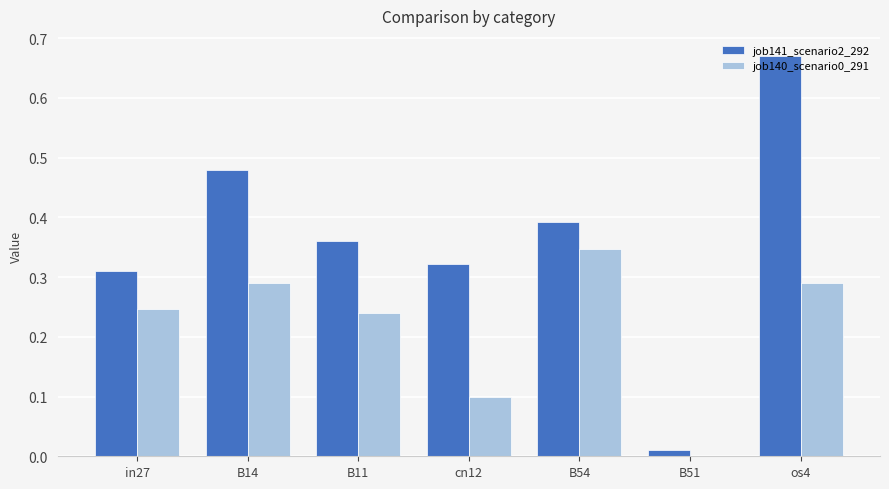

Which series changed the most between in27 and B14?

job141_scenario2_292